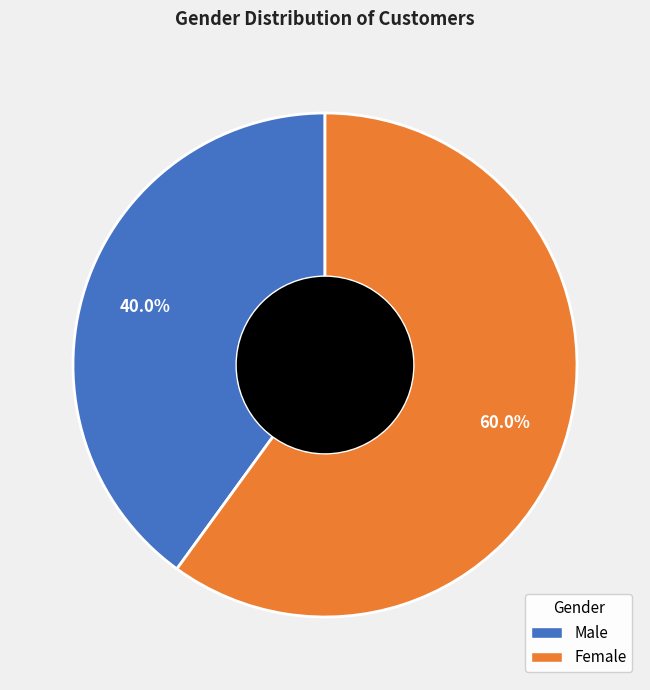

How much of the chart is everything except Male?

60.0%